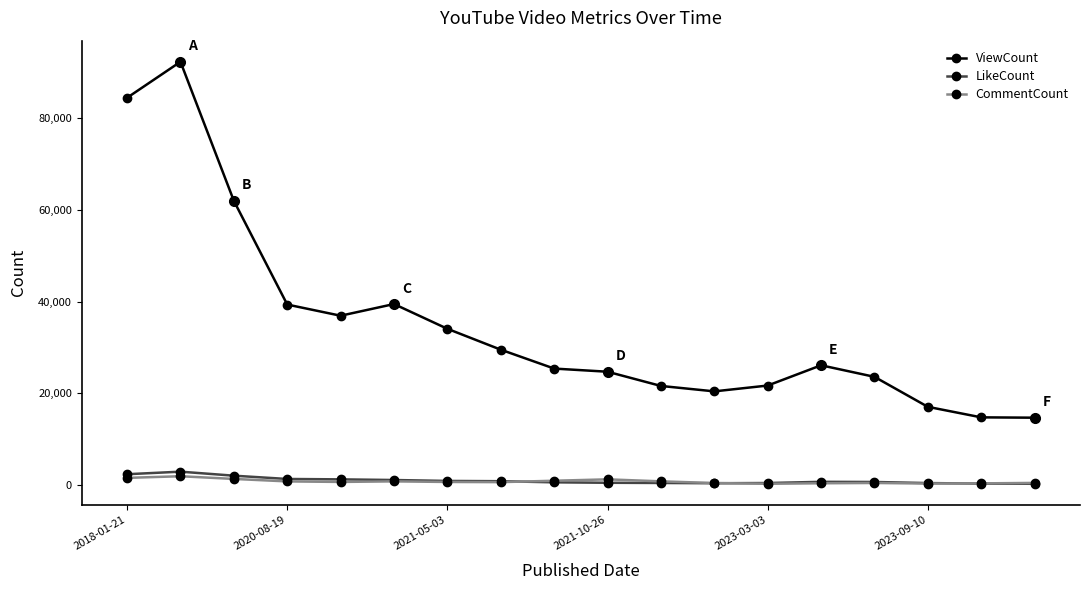

True or false: LikeCount and ViewCount intersect in this chart.

False